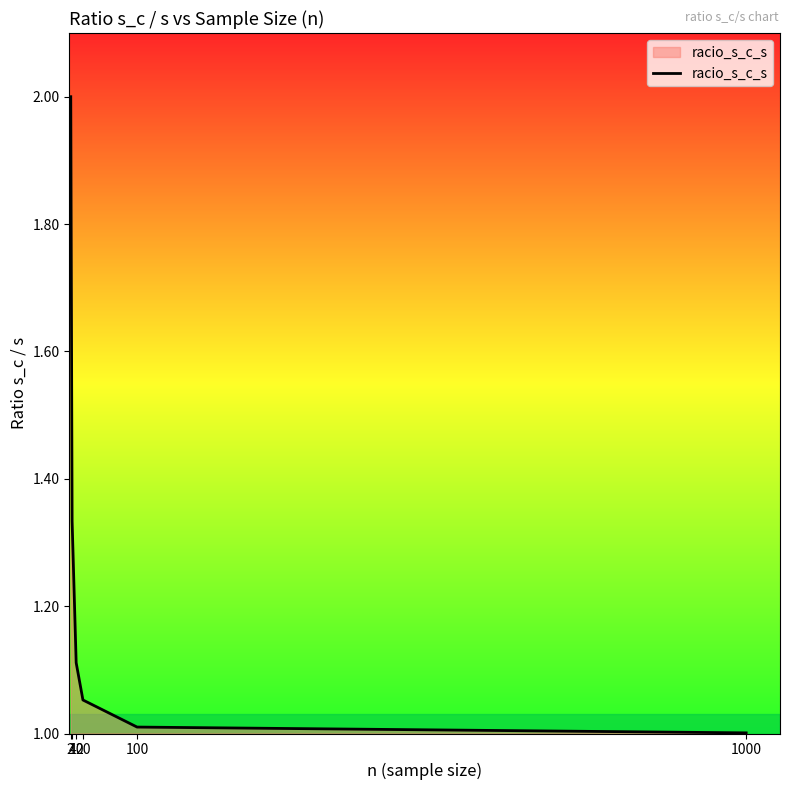

The chart shows a value of 1.7 at 100. True or false?

False